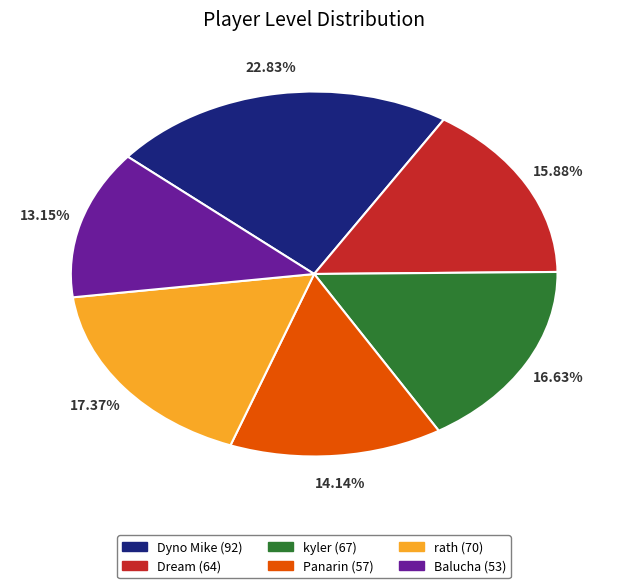

To the nearest percent, what percentage of the pie is rath?

17%